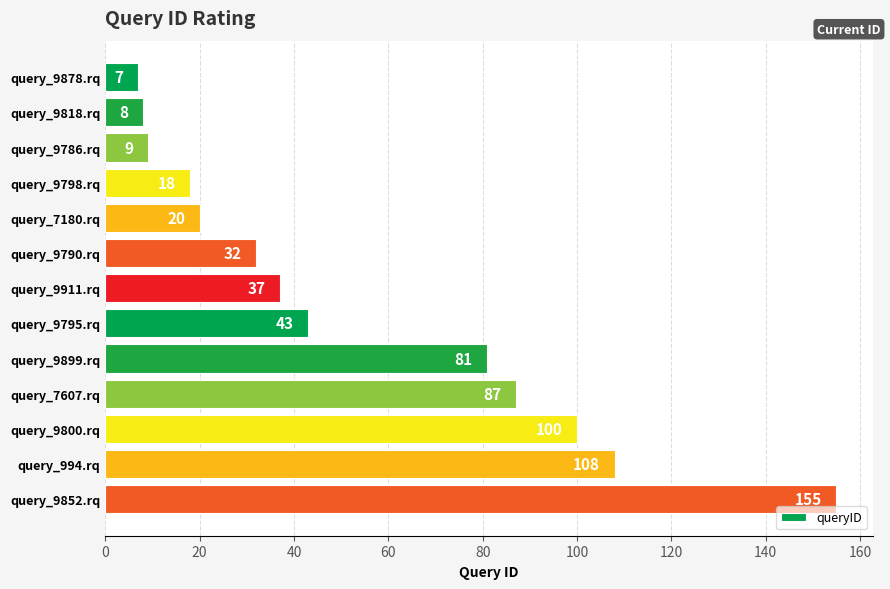

What is the value of the 4th bar from the top?

18